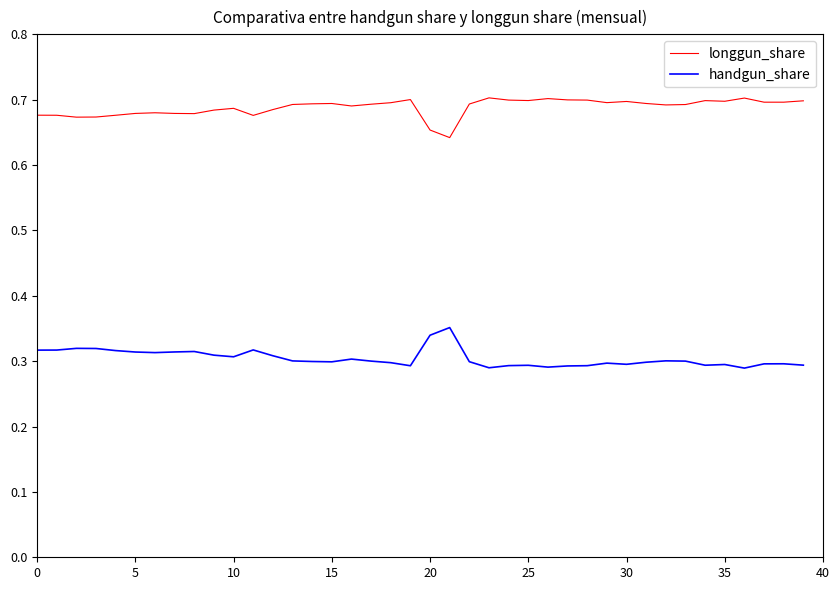

Rank the series by their maximum value, from highest to lowest.

longgun_share, handgun_share